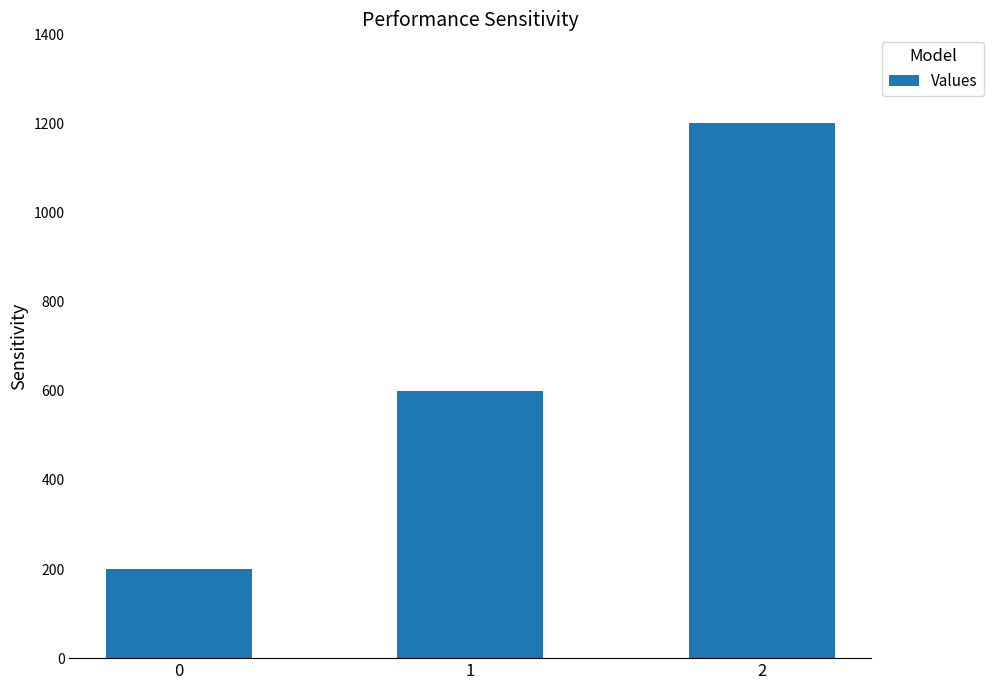

Rank the categories by value from highest to lowest.

2, 1, 0